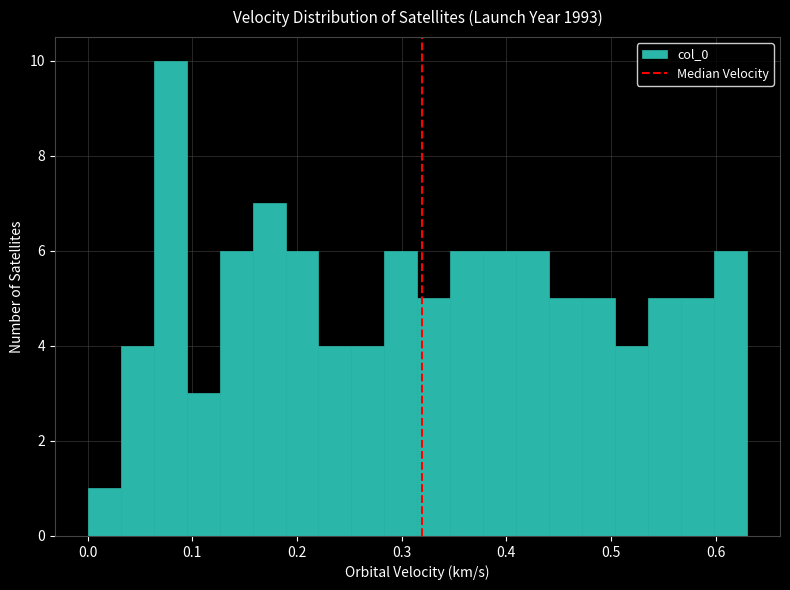

Read against the x-axis, roughly where is the centre of the tallest bar?

0.08